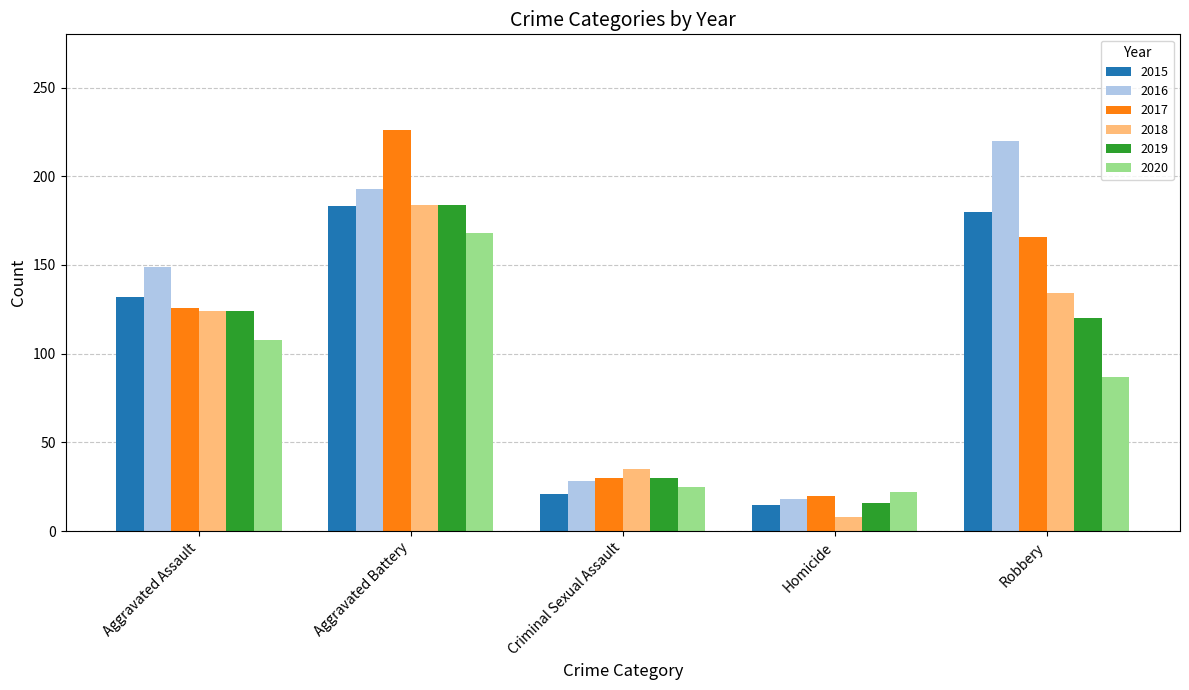

Which series changed the most between Aggravated Battery and Criminal Sexual Assault?

2017